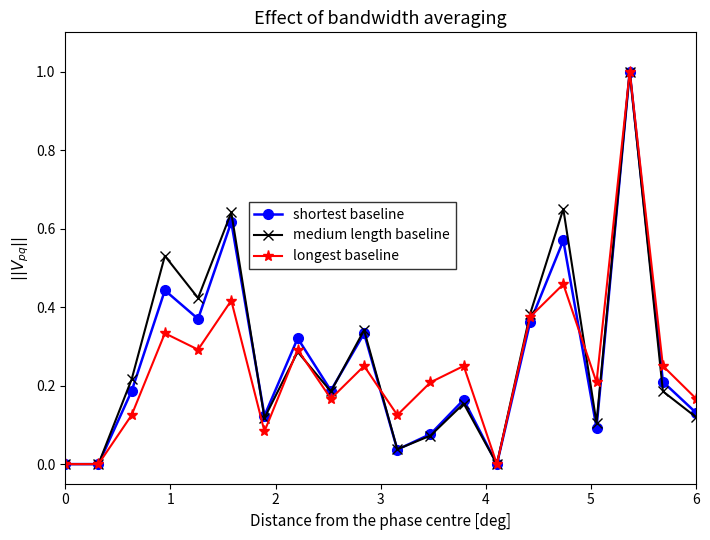

What is the highest value of the longest baseline series?

1.0